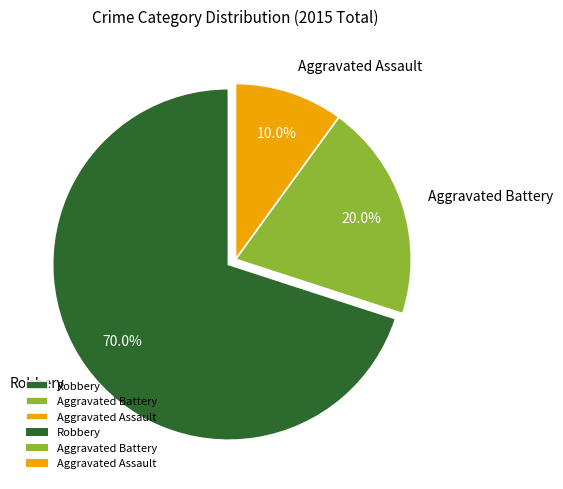

Does Robbery represent more than half of the total?

Yes